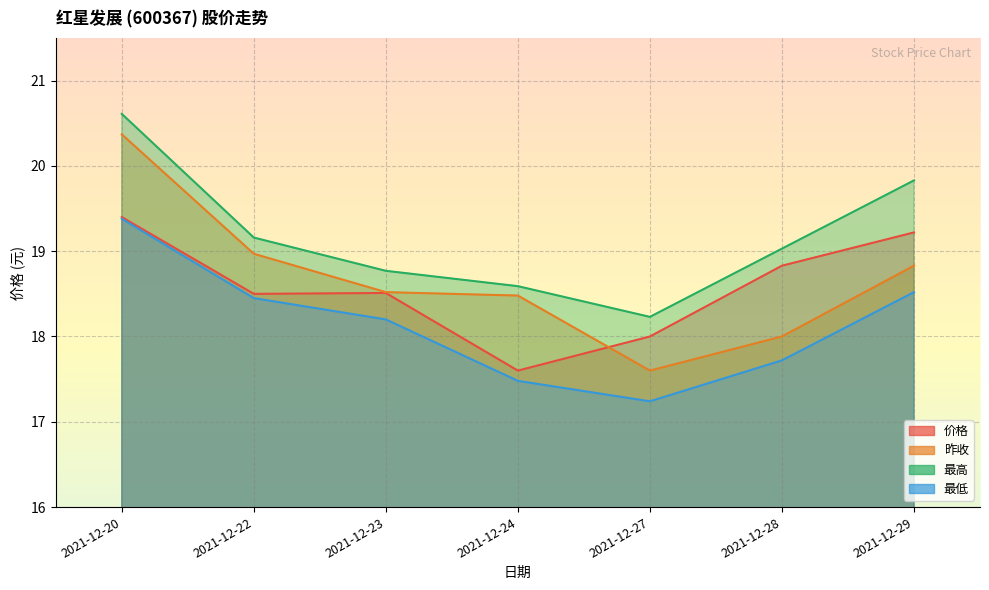

What is the difference between the 价格 values at 2021-12-23 and 2021-12-29?

0.7